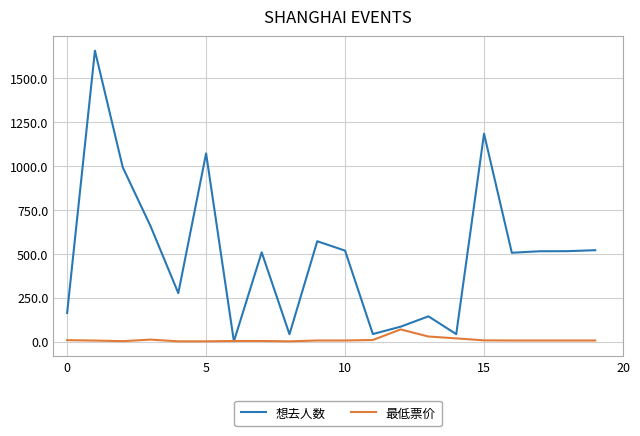

True or false: 想去人数 has more than 2 points higher than both neighbors.

True